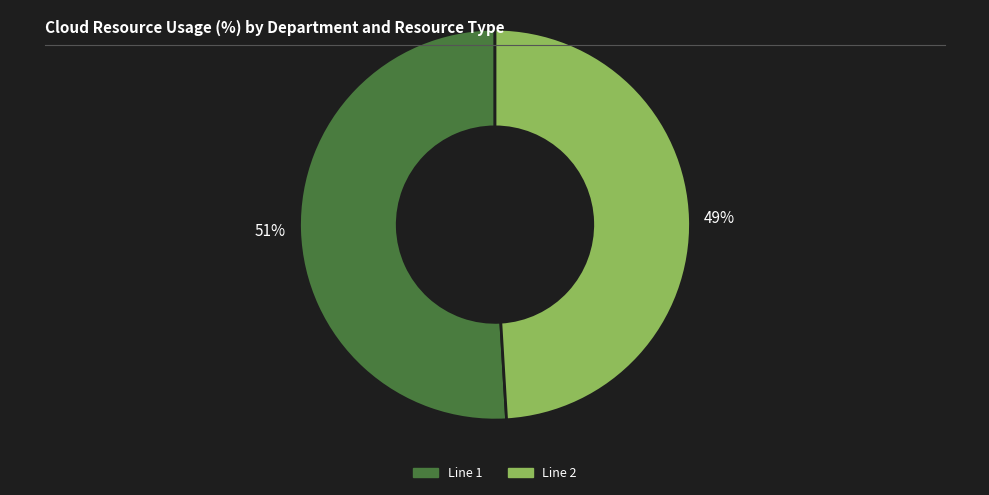

How many segments does this pie chart have?

2